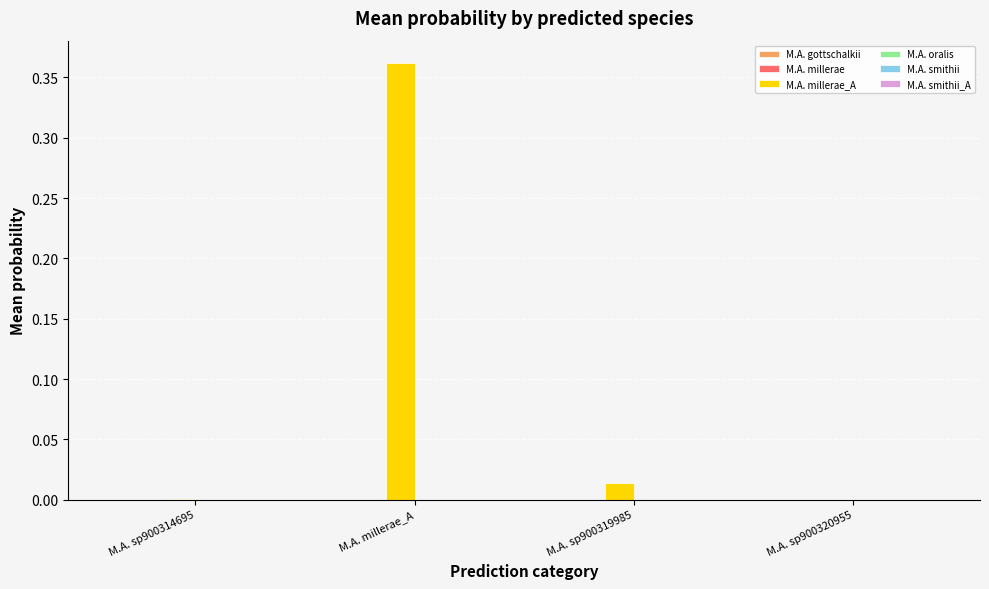

Where is M.A. millerae nearest to the value 0?

M.A. sp900320955